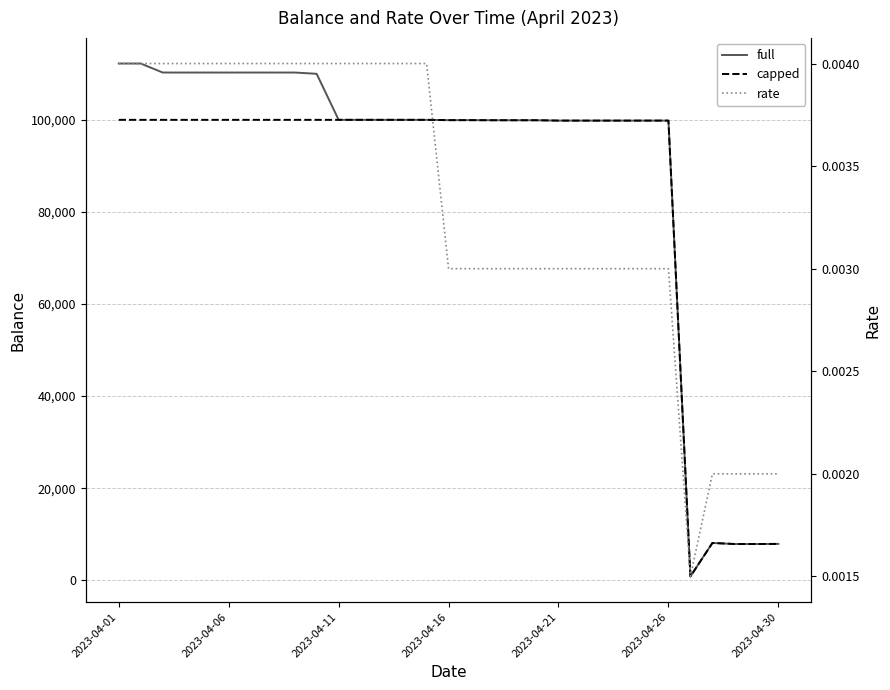

At which label does capped first exceed 99936?

2023-04-01